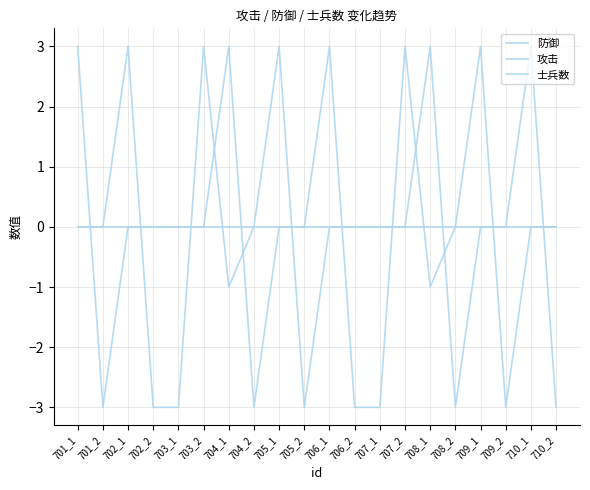

Which series ends up on top after the final intersection of 防御 and 士兵数?

士兵数